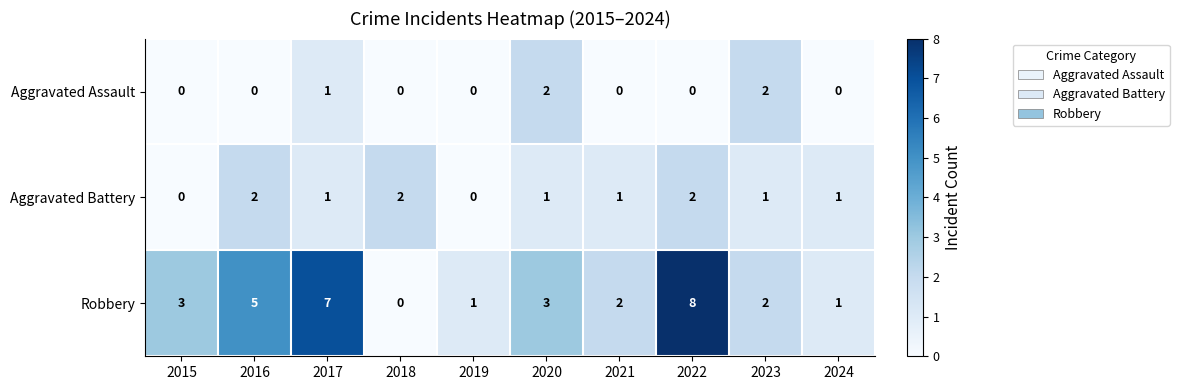

Is the value of Aggravated Assault at 2023 greater than the value of Robbery at 2022?

No